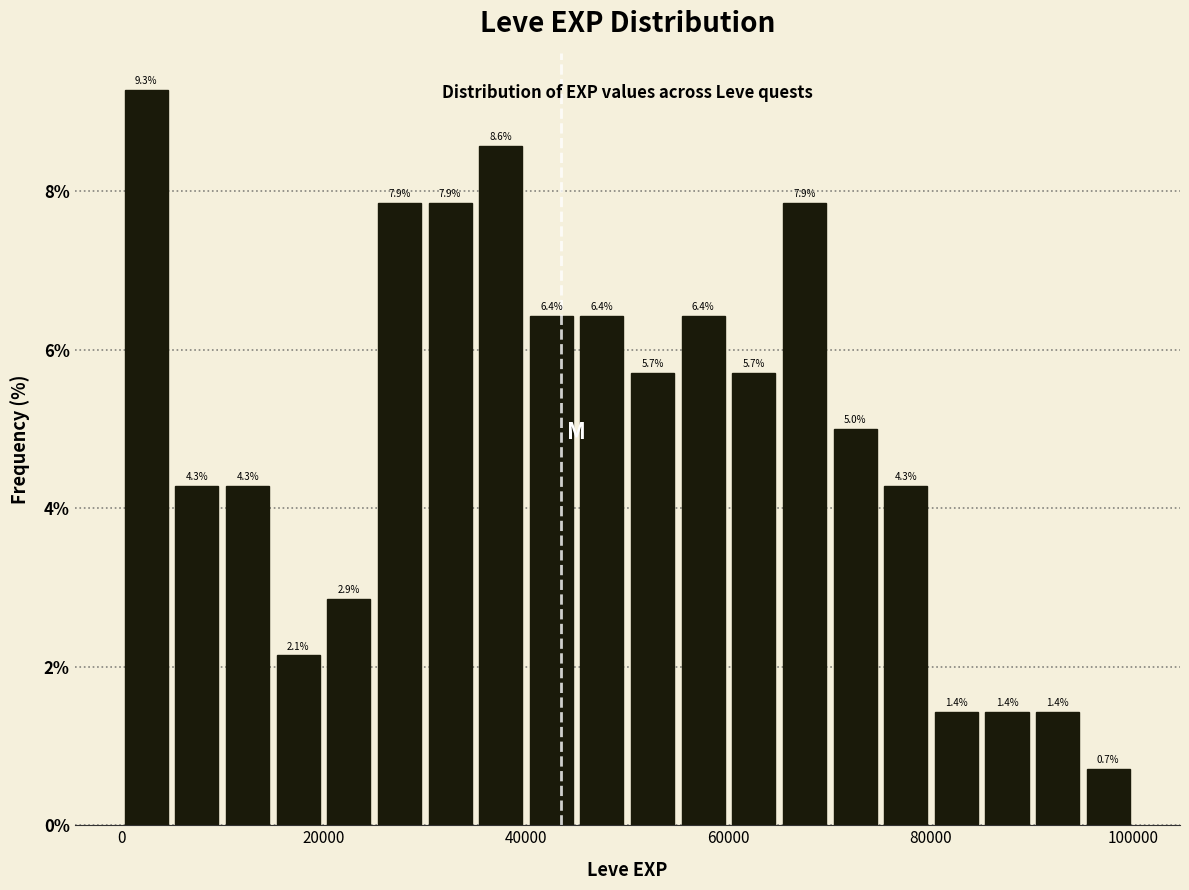

Read against the x-axis, roughly where is the centre of the tallest bar?

2000